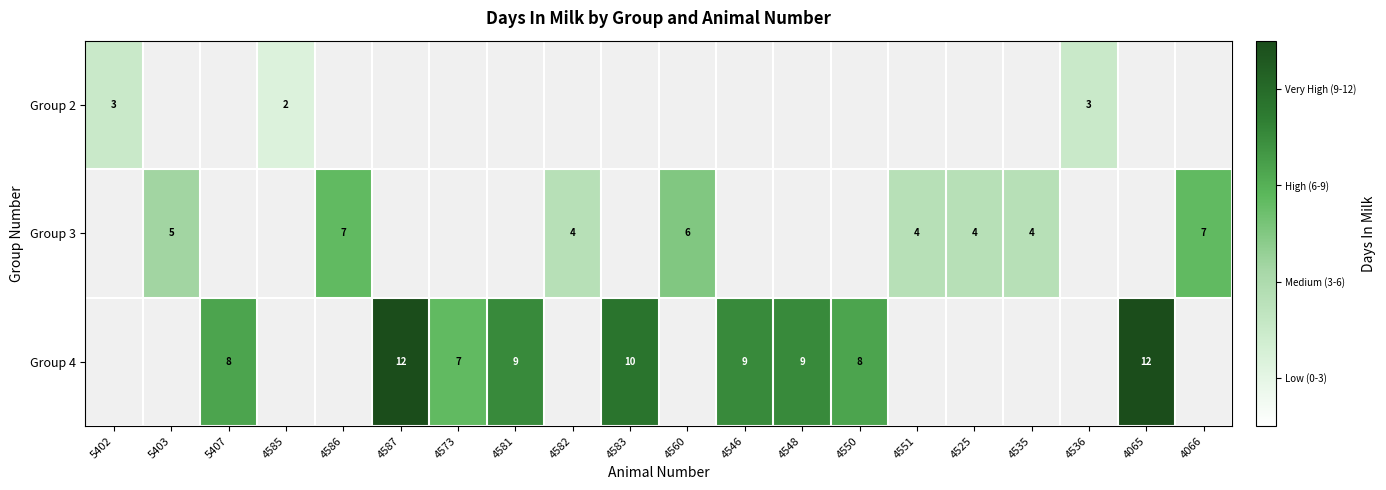

Which has a higher value, 4535 or 4586?

4586